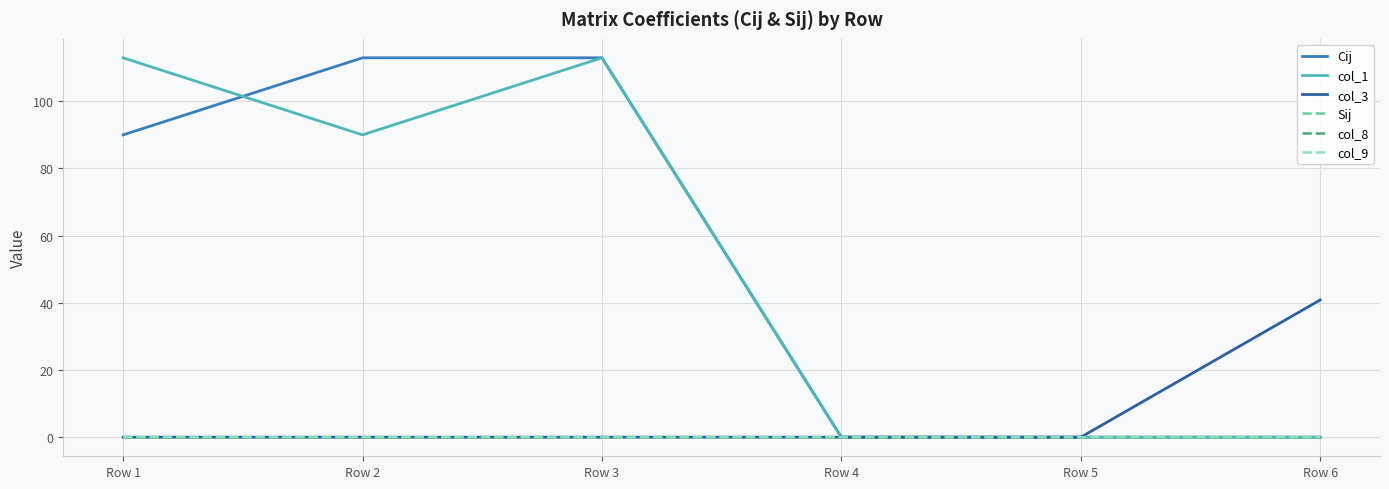

At which label is Cij closest to 56?

Row 1